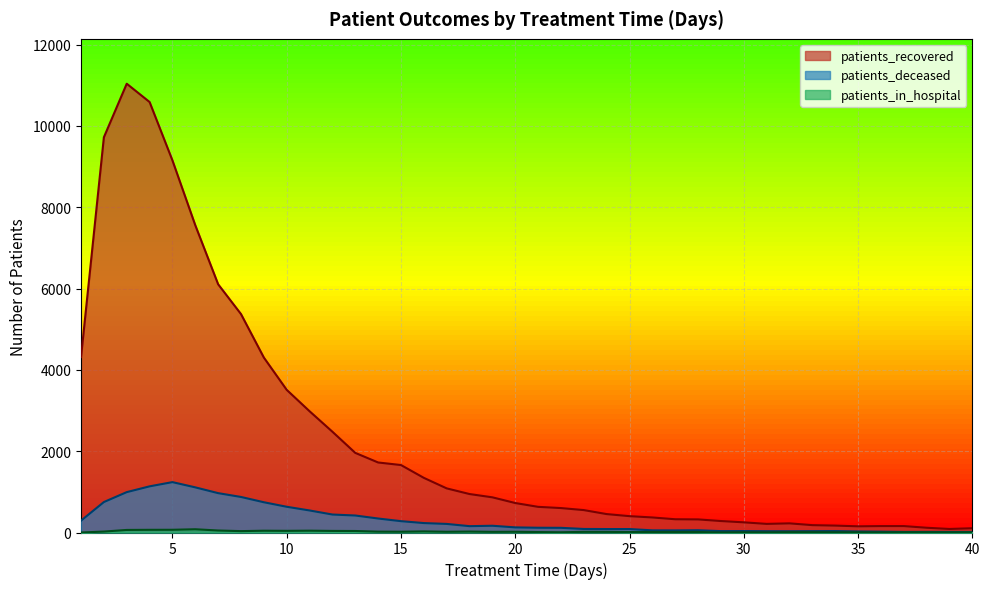

What is the approximate value of patients_recovered at 2, to the nearest 10?

9720